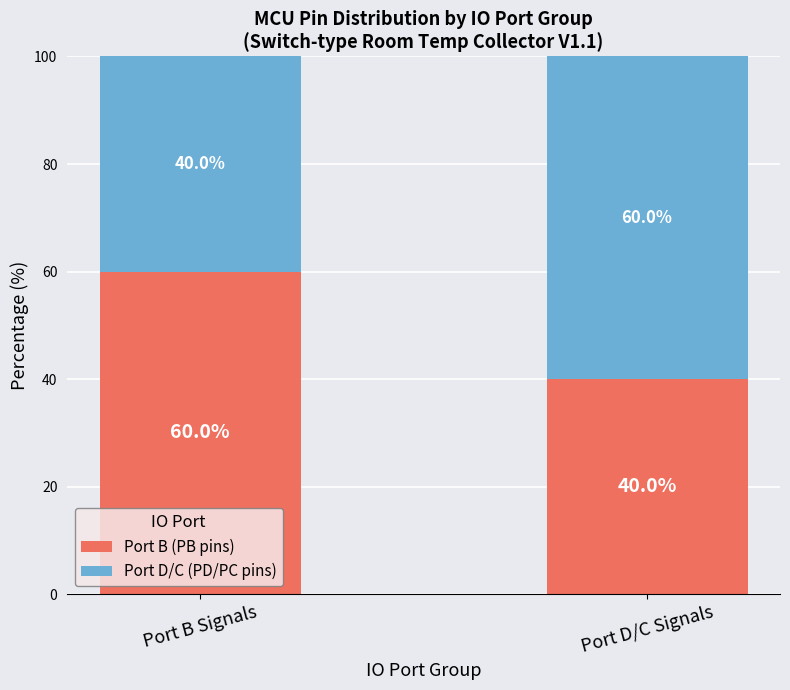

What is the total value across all series at Port B Signals?

100